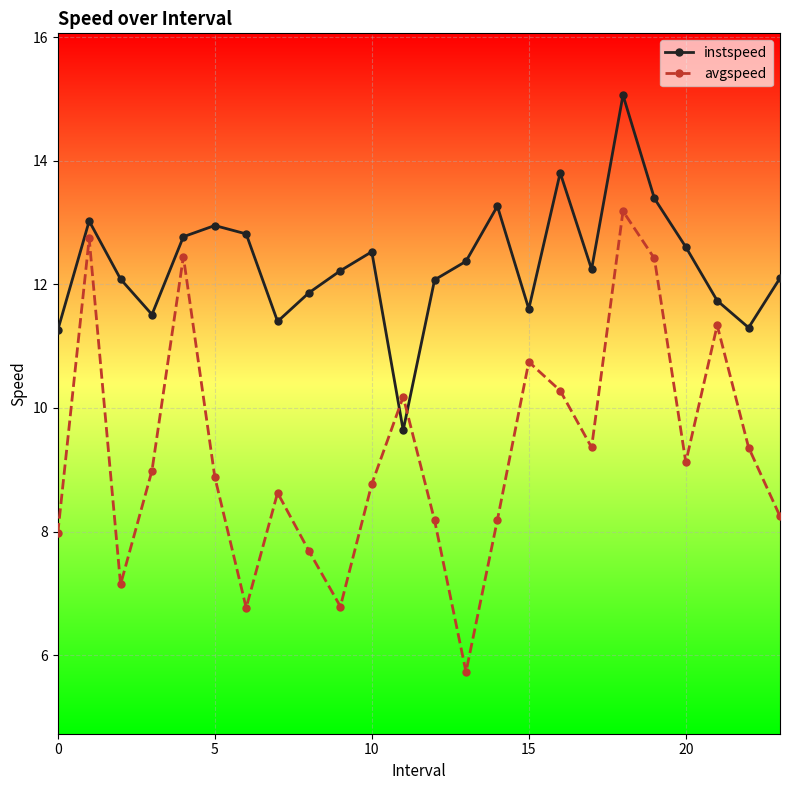

At how many categories does at least one series exceed 6?

24